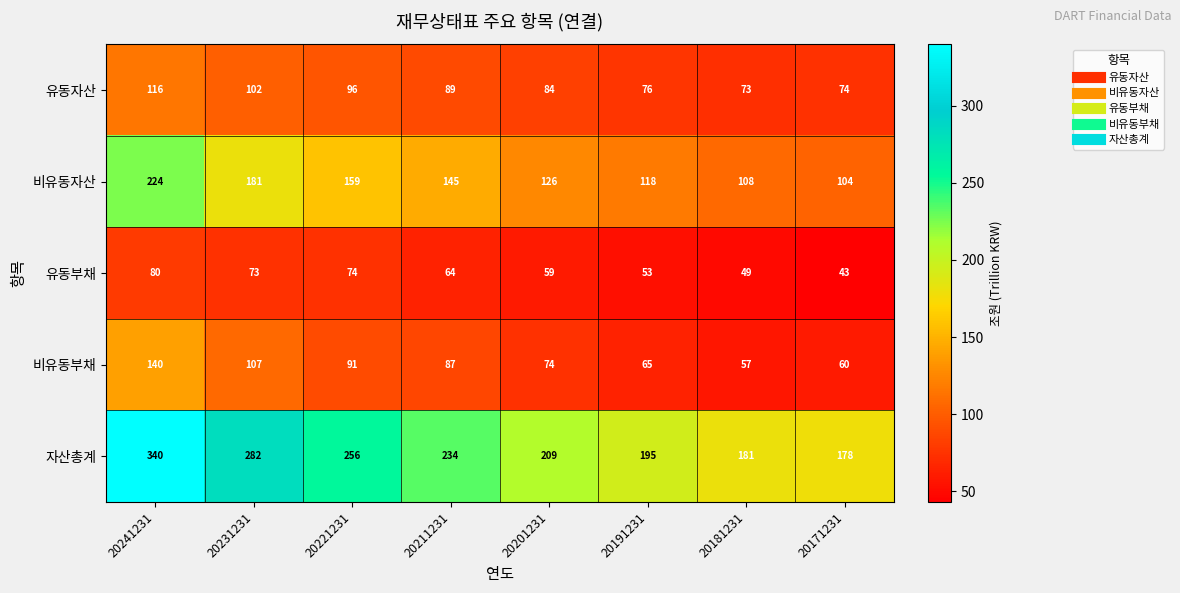

Is the value of 자산총계 at 20191231 greater than the value of 비유동자산 at 20241231?

No